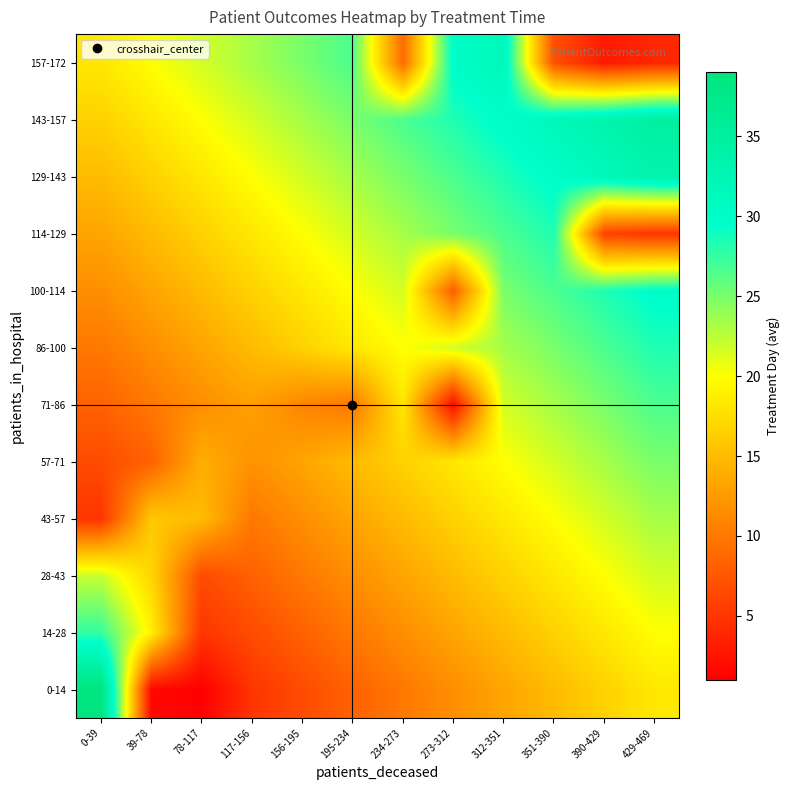

At which category does the chart reach its minimum across all series?

78-117